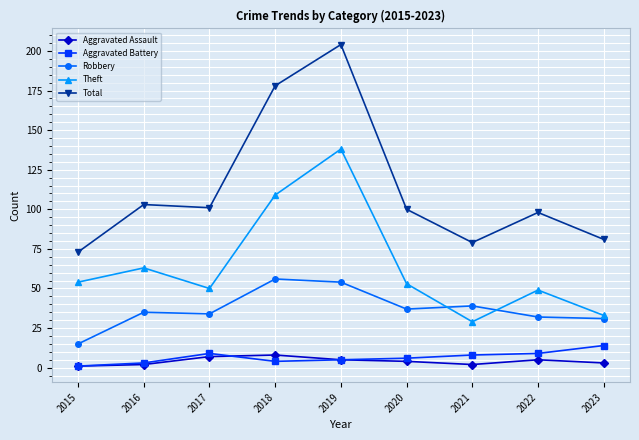

True or false: Aggravated Battery has a value of 9 at 2017.

True